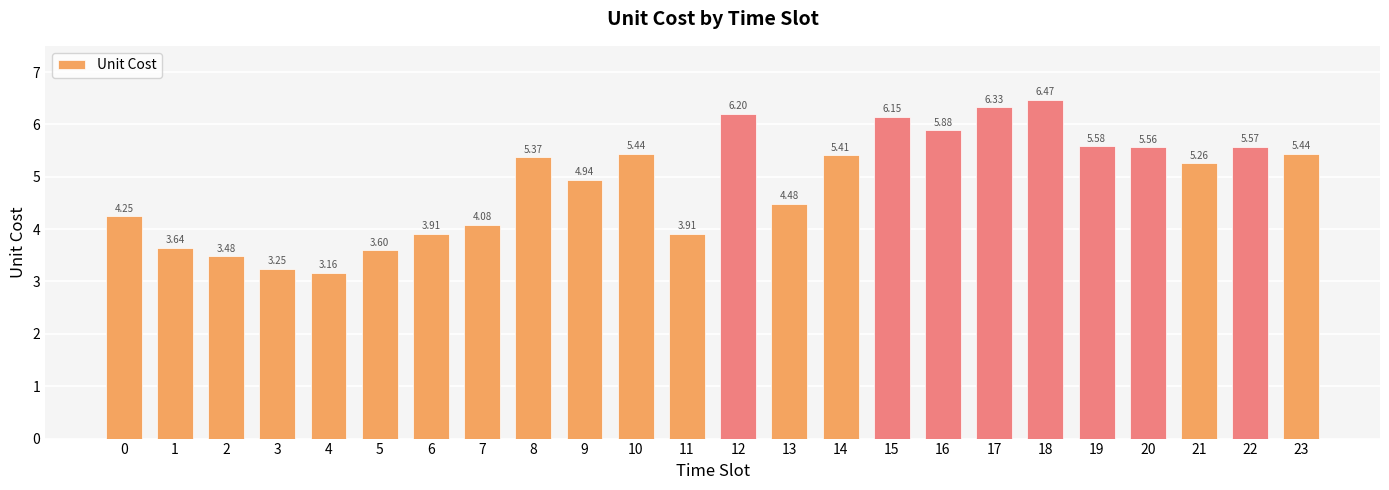

The value at 18 is 6.5. True or false?

True